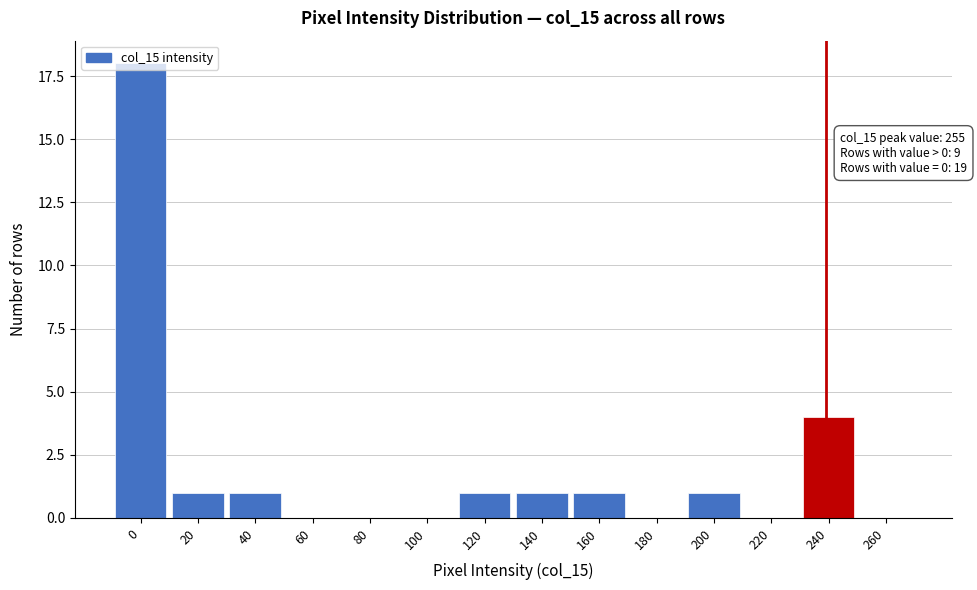

Where is the data nearest to the value 9?

240